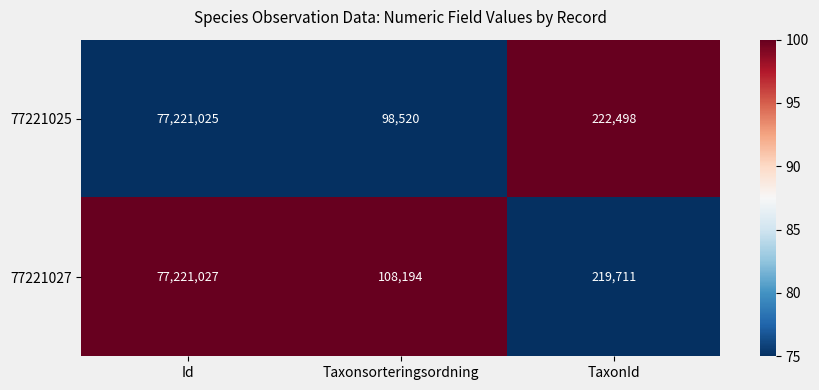

Reading left to right, list all the values displayed in this chart.

77221025: Id=77221025	Taxonsorteringsordning=98520	TaxonId=222498
77221027: Id=77221027	Taxonsorteringsordning=108194	TaxonId=219711